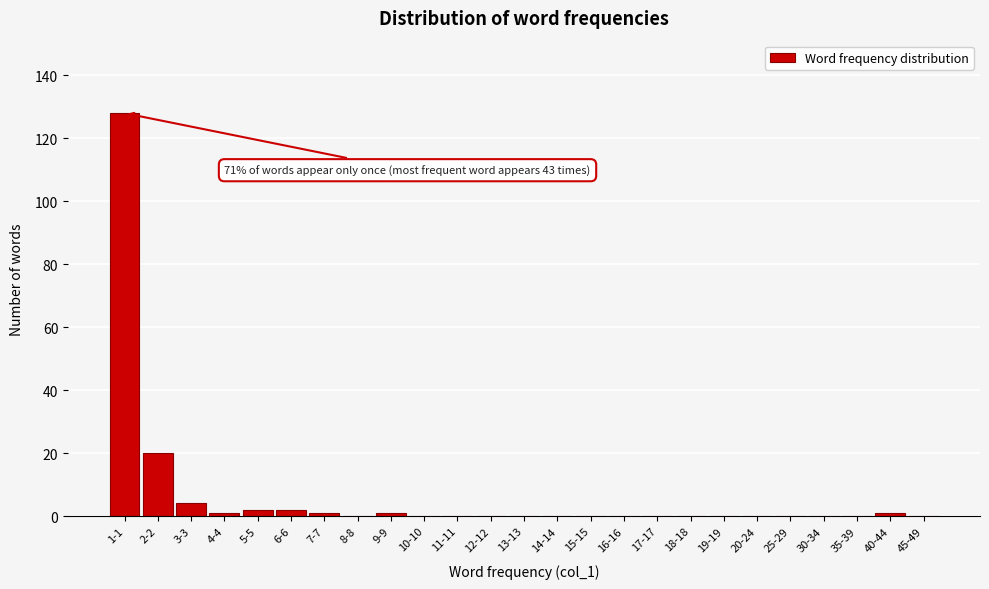

Reading left to right, transcribe all the data shown in this chart.

1-1=128	2-2=20	3-3=4	4-4=1	5-5=2	6-6=2	7-7=1	8-8=0	9-9=1	10-10=0	11-11=0	12-12=0	13-13=0	14-14=0	15-15=0	16-16=0	17-17=0	18-18=0	19-19=0	20-24=0	25-29=0	30-34=0	35-39=0	40-44=1	45-49=0